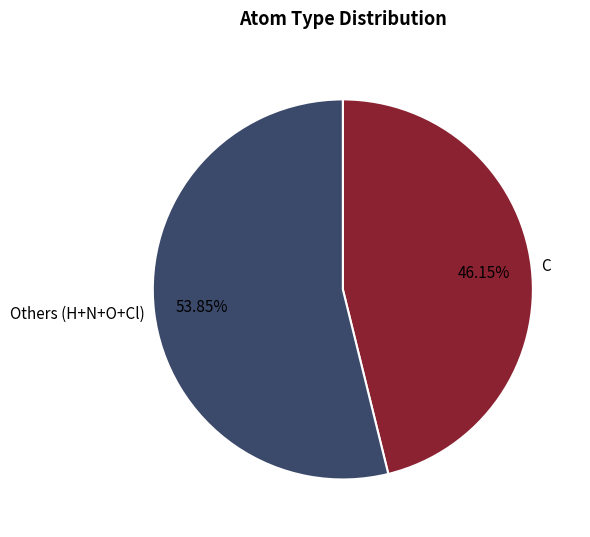

Which category has the biggest portion of the pie?

Others (H+N+O+Cl)